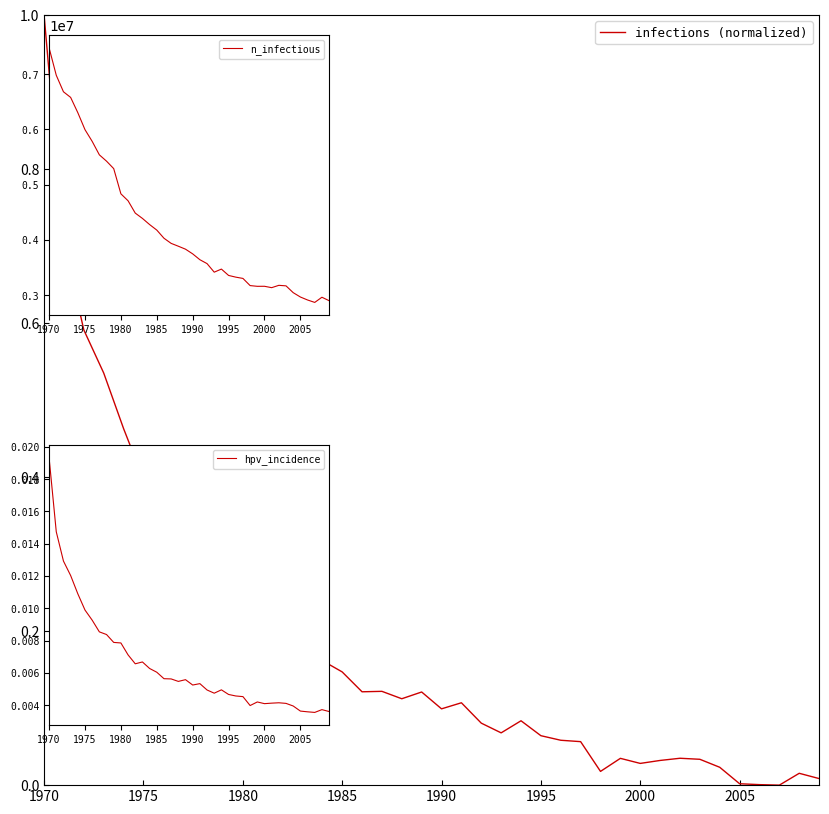

After their last crossing, which series has the higher values: hpv_incidence or infections (normalized)?

infections (normalized)